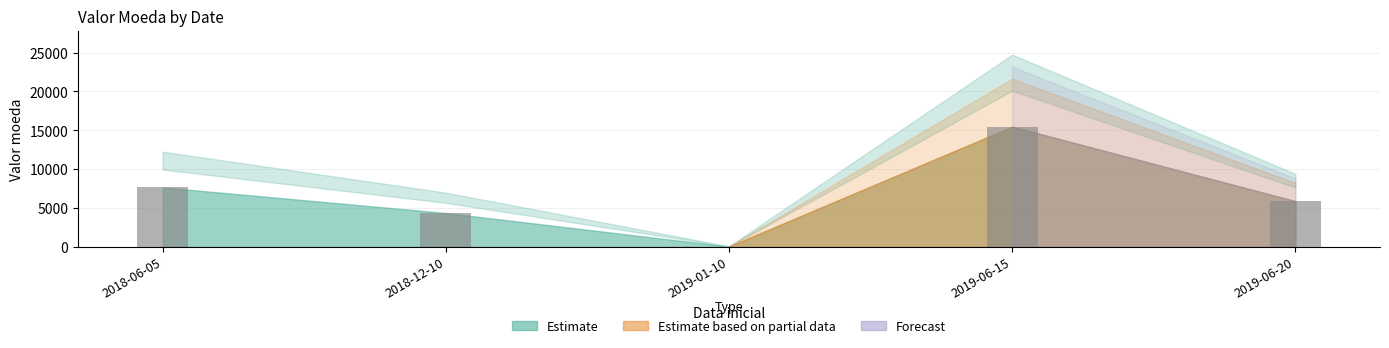

Where is the data nearest to the value 7754?

2018-06-05